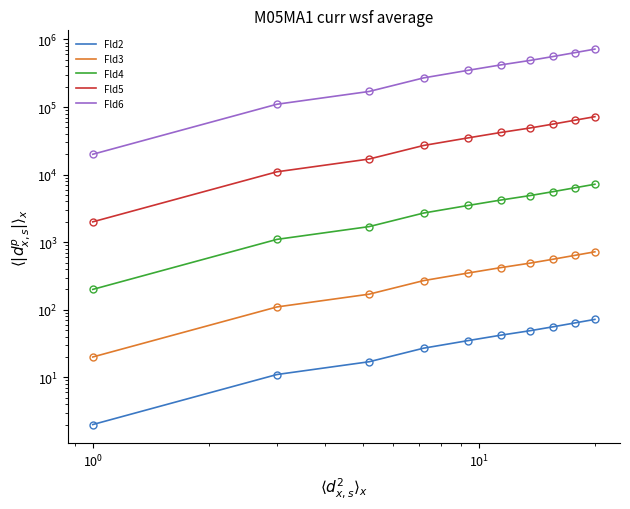

At how many categories does at least one series exceed 394975?

5